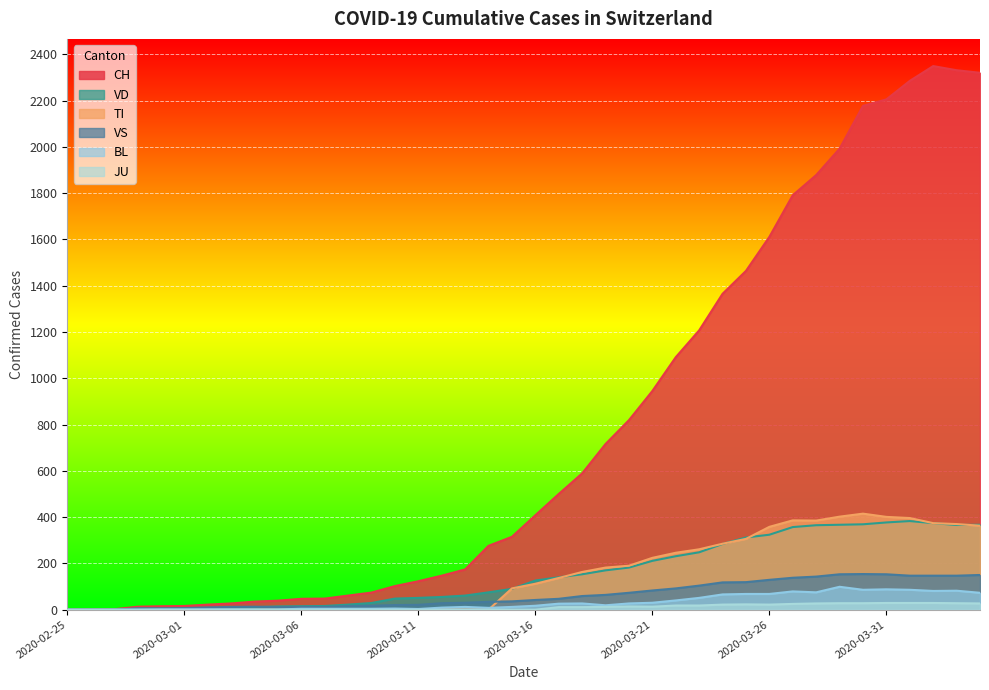

The value of VD at 2020-03-15 is 55. True or false?

False